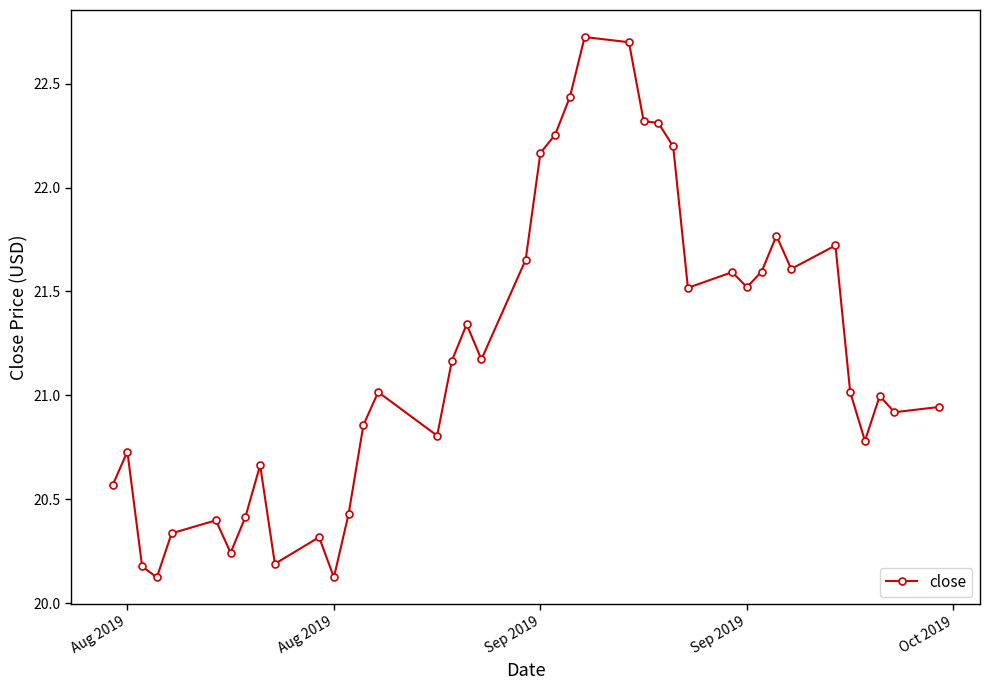

What is the sum of all values?

847.8